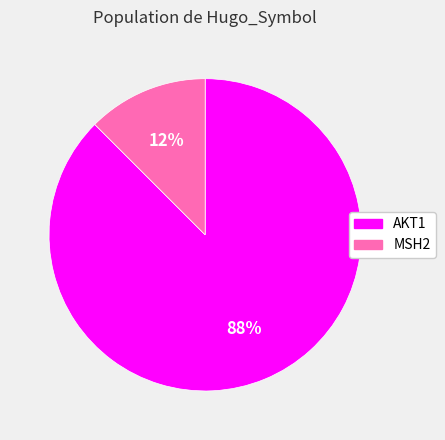

The MSH2 slice represents 12% of the pie. True or false?

True